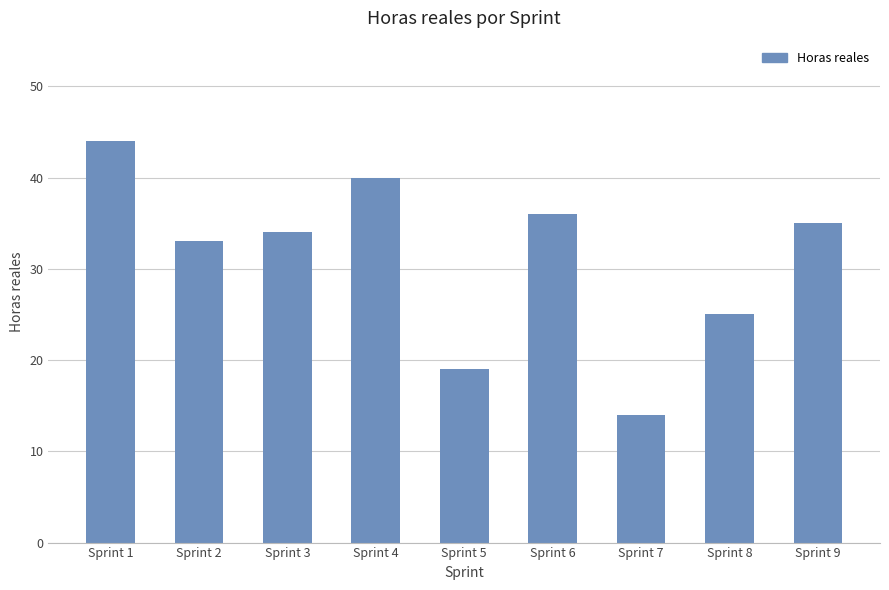

Where does the data first go above 34?

Sprint 1